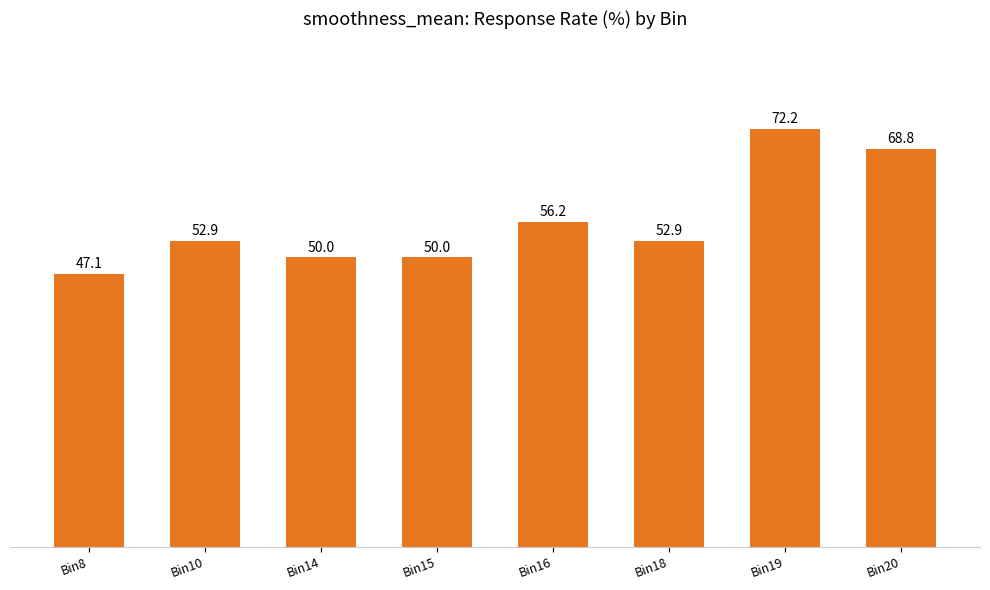

What is the difference between the maximum and minimum values?

25.1